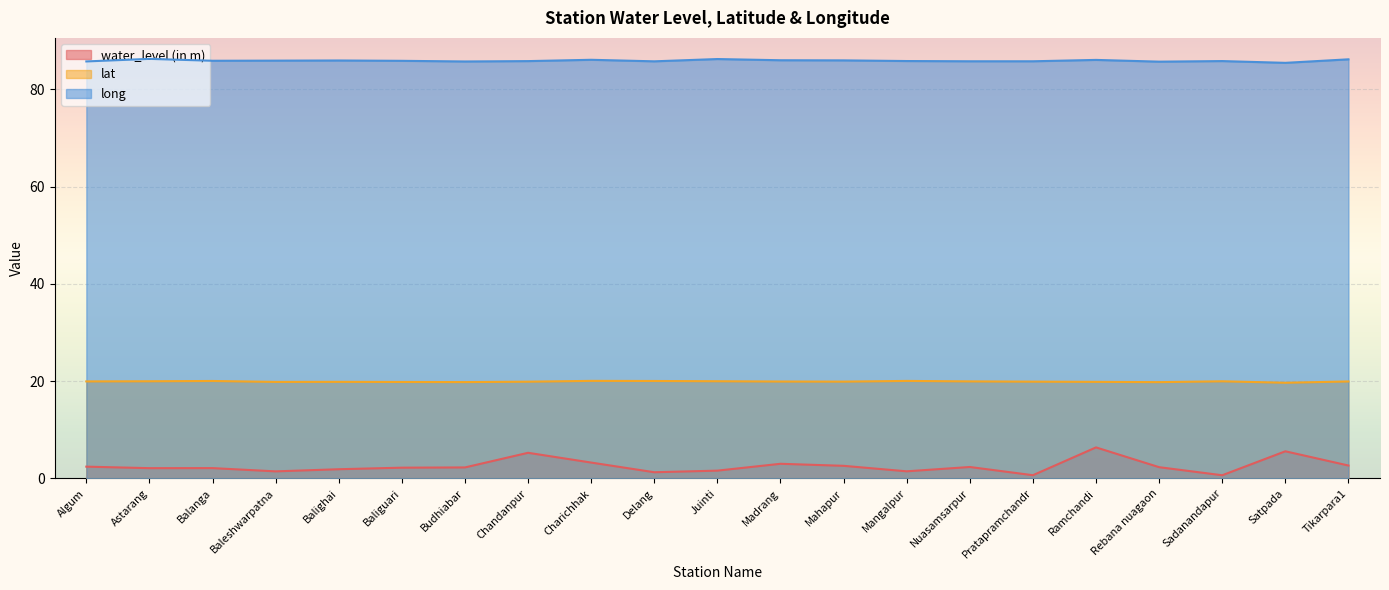

What is the value of the long point at the 19th from the left?

85.8